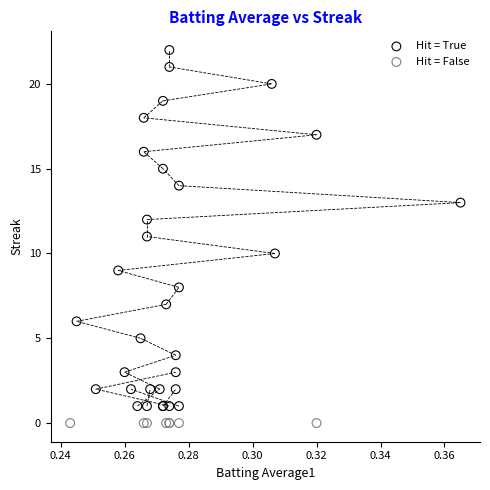

Which series contains the highest Y value?

Hit = True